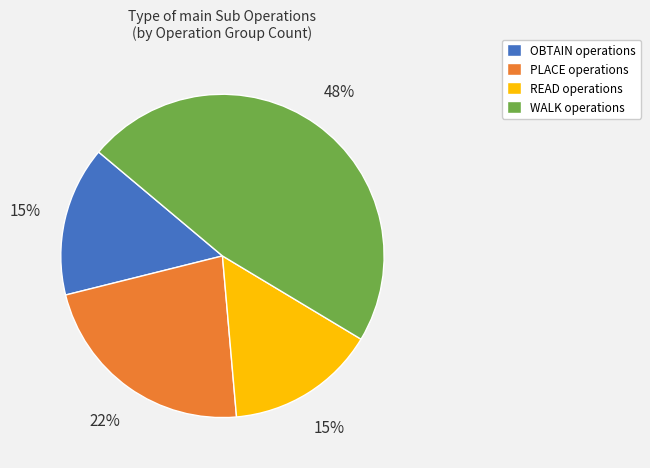

Is READ the majority of the pie?

No